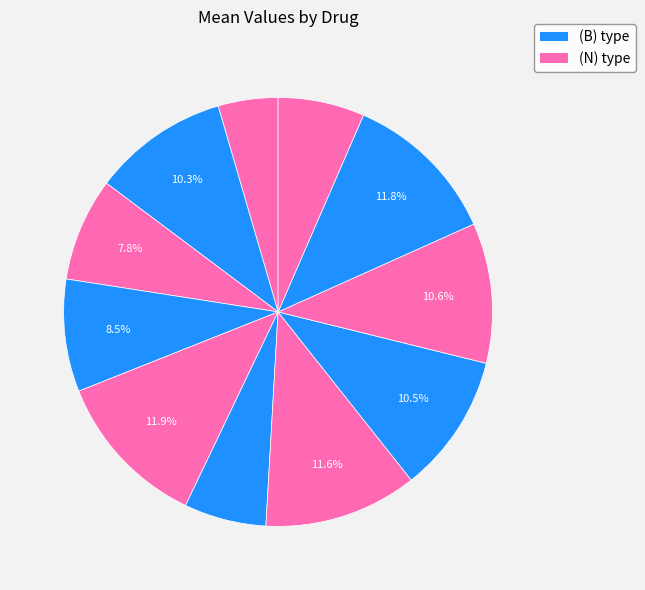

How many segments does this pie chart have?

11